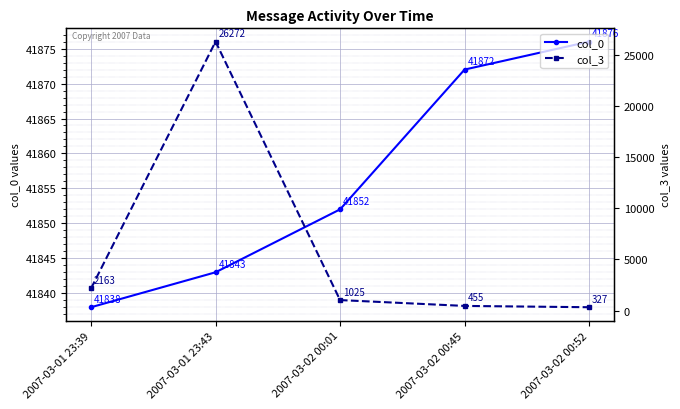

Which series changed the most between 2007-03-02 00:01 and 2007-03-02 00:45?

col_3